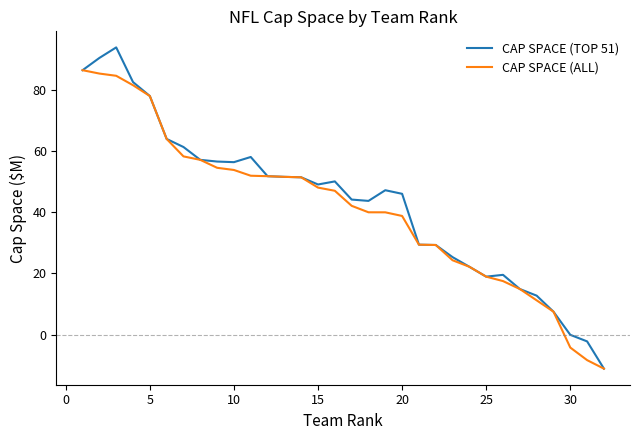

Rank the series by their maximum value, from lowest to highest.

CAP SPACE (ALL), CAP SPACE (TOP 51)